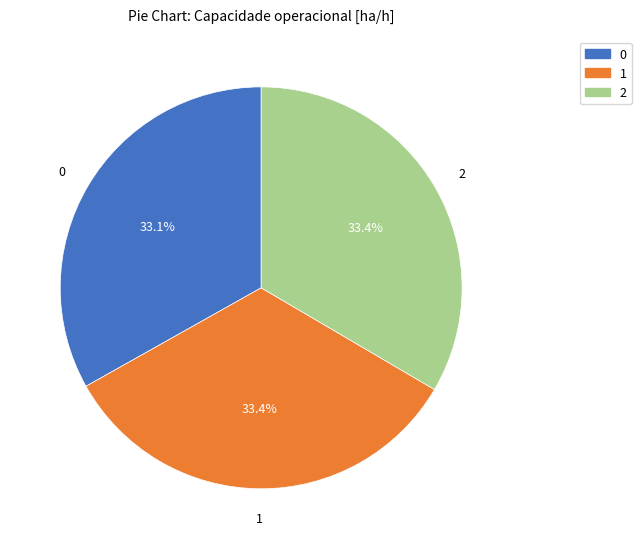

How many segments does this pie chart have?

3